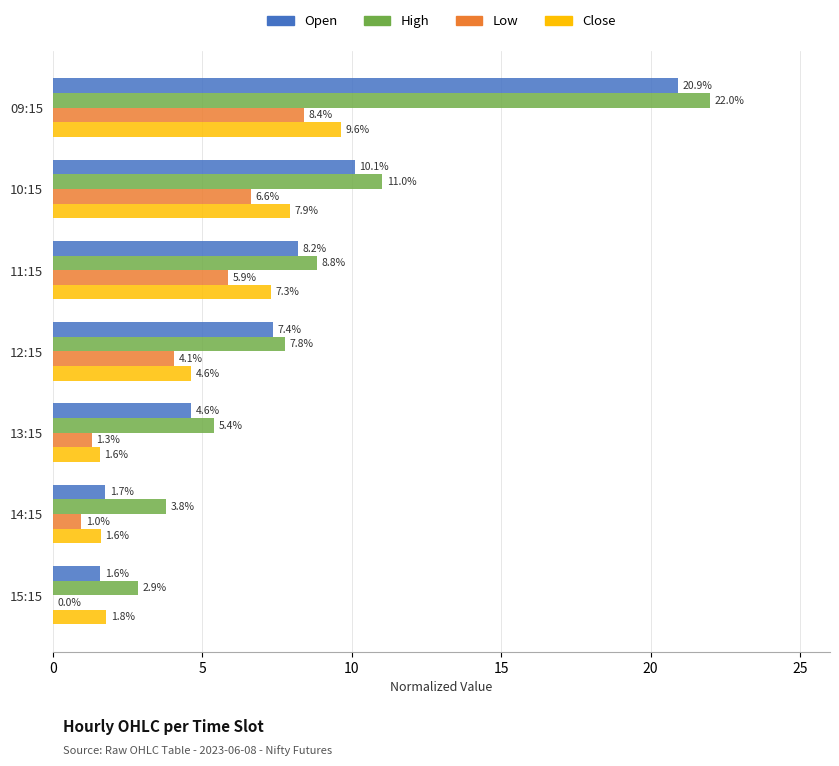

The value of Open at 09:15 is 34.7. True or false?

False